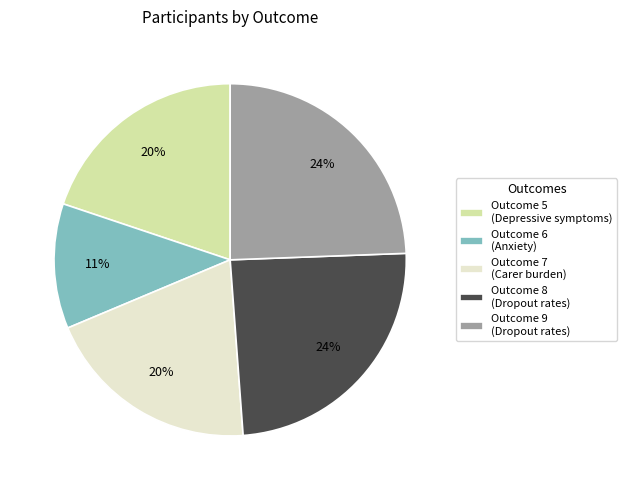

Between Outcome 9 (Dropout rates) and Outcome 5 (Depressive symptoms), which is larger?

Outcome 9 (Dropout rates)